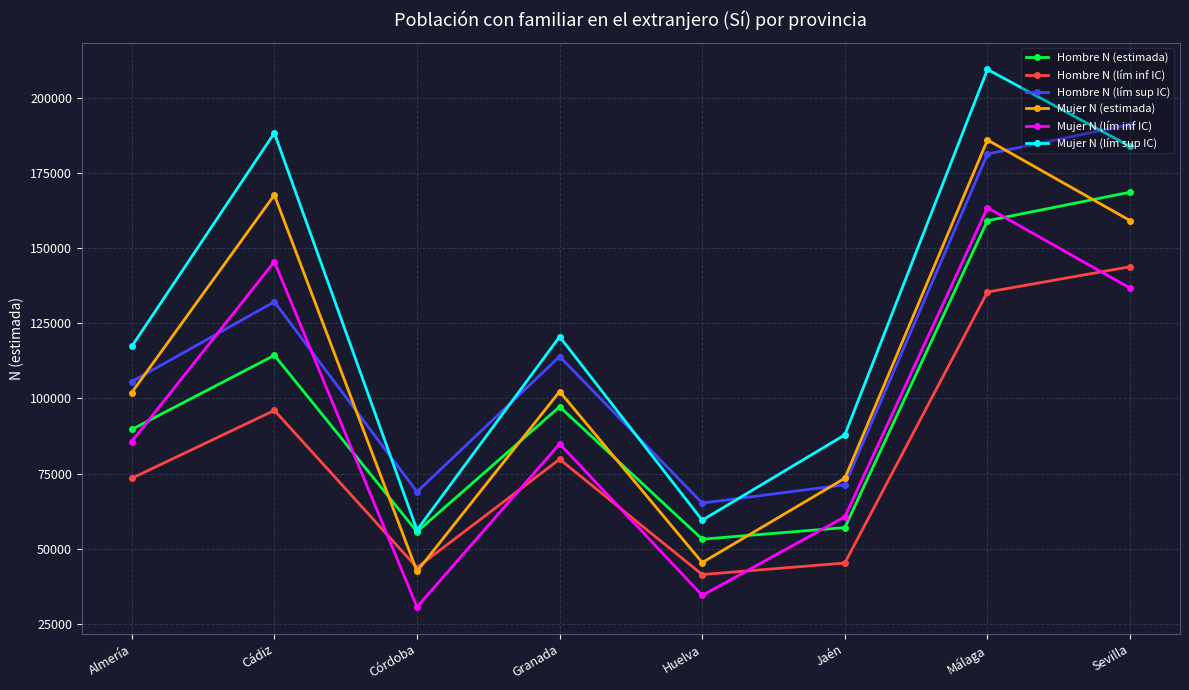

What is the spread (max minus min) of values at Málaga?

73987